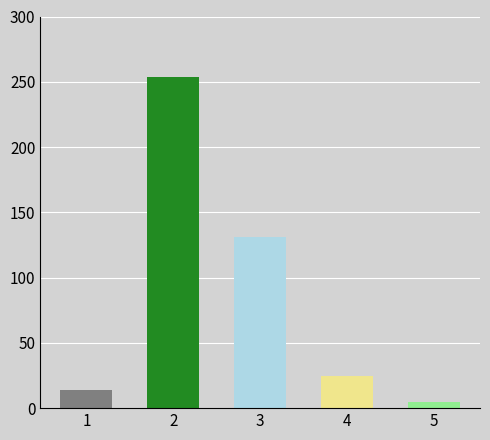

Reading right to left, transcribe all the data shown in this chart.

5=5	4=25	3=131	2=254	1=14